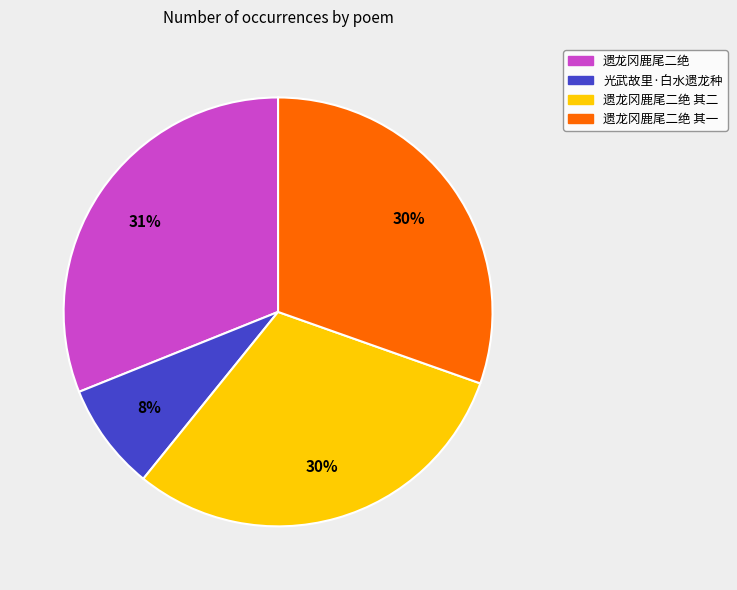

Between 遗龙冈鹿尾二绝 and 遗龙冈鹿尾二绝 其二, which is larger?

遗龙冈鹿尾二绝